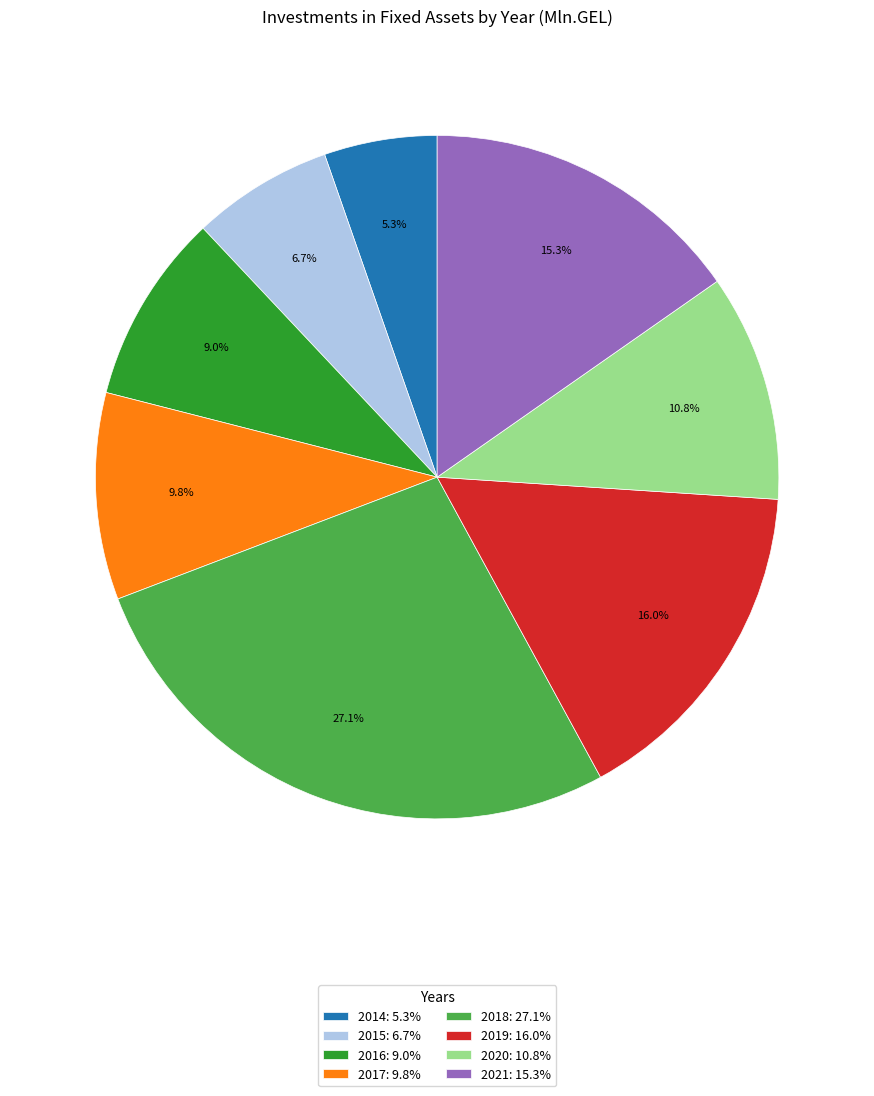

The 2014 slice represents 1% of the pie. True or false?

False